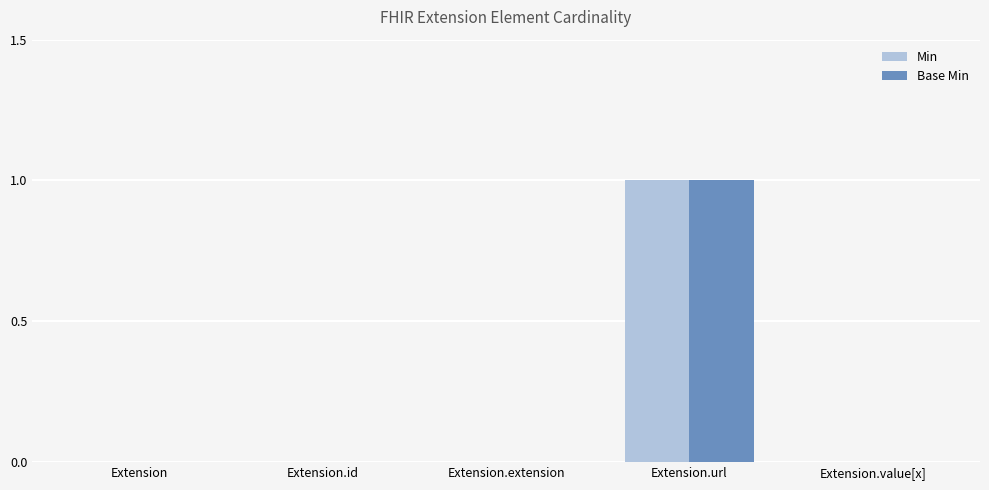

At which category is the sum across all series the highest?

Extension.url